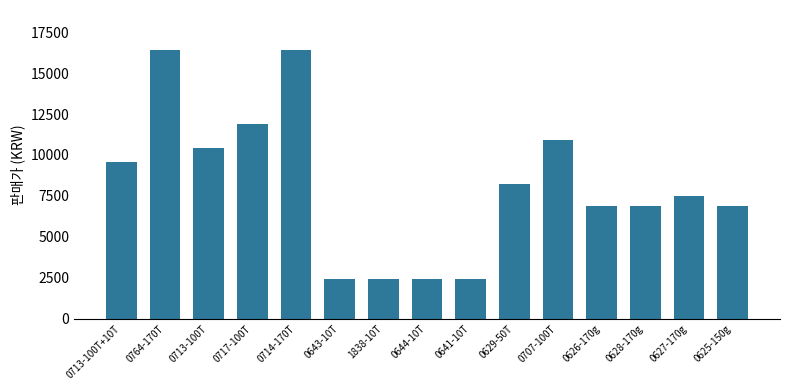

What is the maximum value shown in the chart?

16400